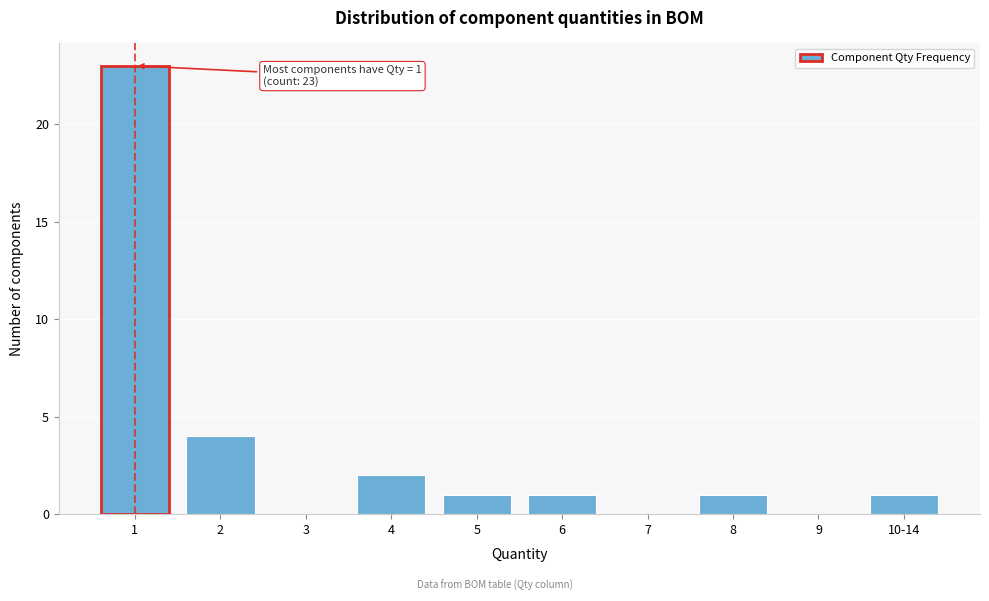

Reading left to right, extract all data points from this chart.

1=23	2=4	3=0	4=2	5=1	6=1	7=0	8=1	9=0	10-14=1